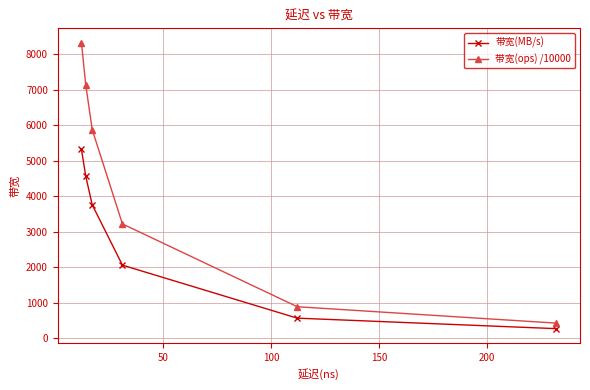

How many categories are shown in the chart?

6